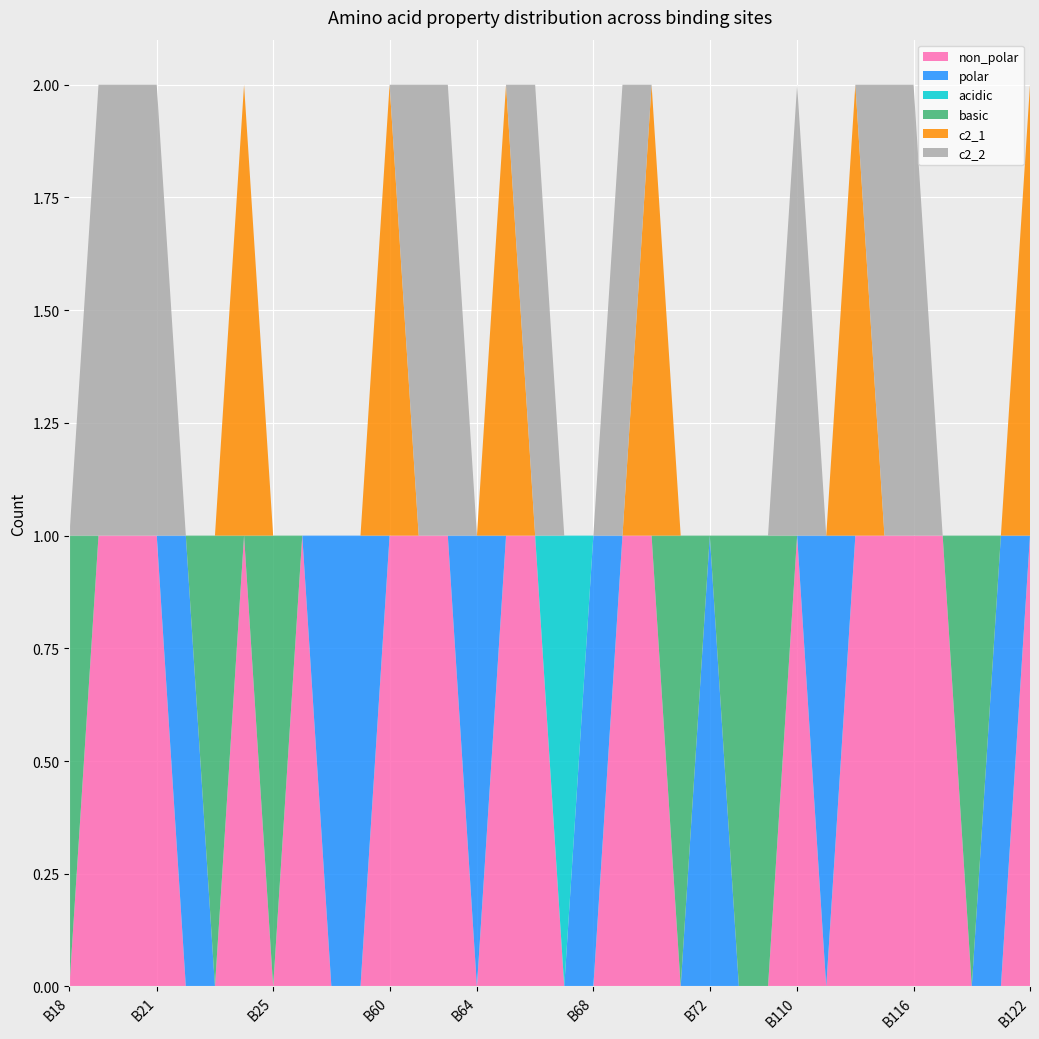

Reading left to right, list all the values displayed in this chart.

non_polar: B18=0	B19=1	B20=1	B21=1	B22=0	B23=0	B24=1	B25=0	B26=1	B27=0	B30=0	B60=1	B61=1	B63=1	B64=0	B65=1	B66=1	B67=0	B68=0	B69=1	B70=1	B71=0	B72=0	B75=0	B109=0	B110=1	B112=0	B113=1	B114=1	B116=1	B117=1	B119=0	B120=0	B122=1
polar: B18=0	B19=0	B20=0	B21=0	B22=1	B23=0	B24=0	B25=0	B26=0	B27=1	B30=1	B60=0	B61=0	B63=0	B64=1	B65=0	B66=0	B67=0	B68=1	B69=0	B70=0	B71=0	B72=1	B75=0	B109=0	B110=0	B112=1	B113=0	B114=0	B116=0	B117=0	B119=0	B120=1	B122=0
acidic: B18=0	B19=0	B20=0	B21=0	B22=0	B23=0	B24=0	B25=0	B26=0	B27=0	B30=0	B60=0	B61=0	B63=0	B64=0	B65=0	B66=0	B67=1	B68=0	B69=0	B70=0	B71=0	B72=0	B75=0	B109=0	B110=0	B112=0	B113=0	B114=0	B116=0	B117=0	B119=0	B120=0	B122=0
basic: B18=1	B19=0	B20=0	B21=0	B22=0	B23=1	B24=0	B25=1	B26=0	B27=0	B30=0	B60=0	B61=0	B63=0	B64=0	B65=0	B66=0	B67=0	B68=0	B69=0	B70=0	B71=1	B72=0	B75=1	B109=1	B110=0	B112=0	B113=0	B114=0	B116=0	B117=0	B119=1	B120=0	B122=0
c2_1: B18=0	B19=0	B20=0	B21=0	B22=0	B23=0	B24=1	B25=0	B26=0	B27=0	B30=0	B60=1	B61=0	B63=0	B64=0	B65=1	B66=0	B67=0	B68=0	B69=0	B70=1	B71=0	B72=0	B75=0	B109=0	B110=0	B112=0	B113=1	B114=0	B116=0	B117=0	B119=0	B120=0	B122=1
c2_2: B18=0	B19=1	B20=1	B21=1	B22=0	B23=0	B24=0	B25=0	B26=0	B27=0	B30=0	B60=0	B61=1	B63=1	B64=0	B65=0	B66=1	B67=0	B68=0	B69=1	B70=0	B71=0	B72=0	B75=0	B109=0	B110=1	B112=0	B113=0	B114=1	B116=1	B117=0	B119=0	B120=0	B122=0